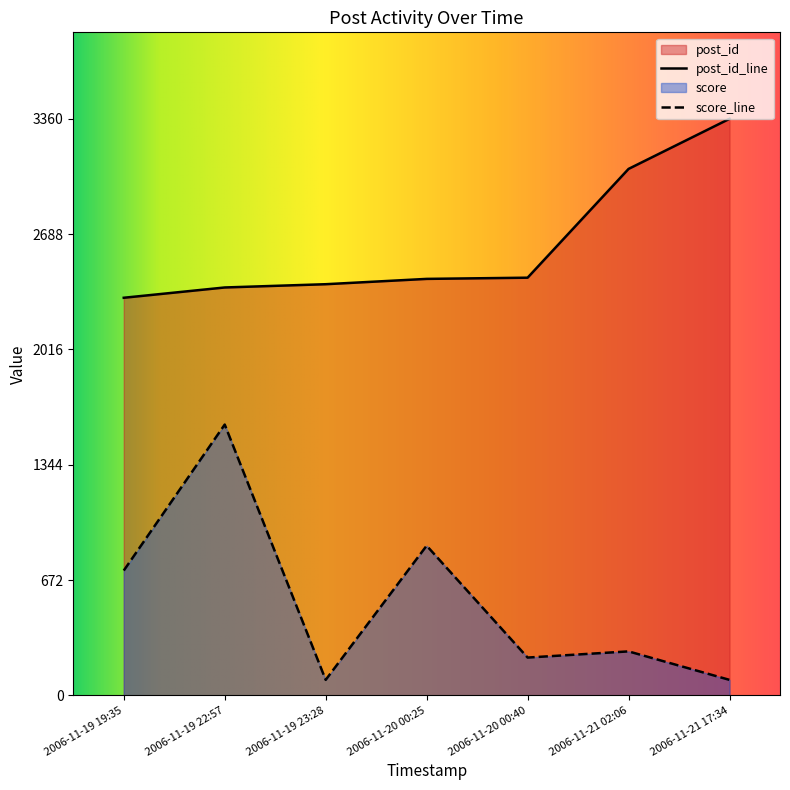

What value does the post_id series have at 2006-11-21 02:06?

3068